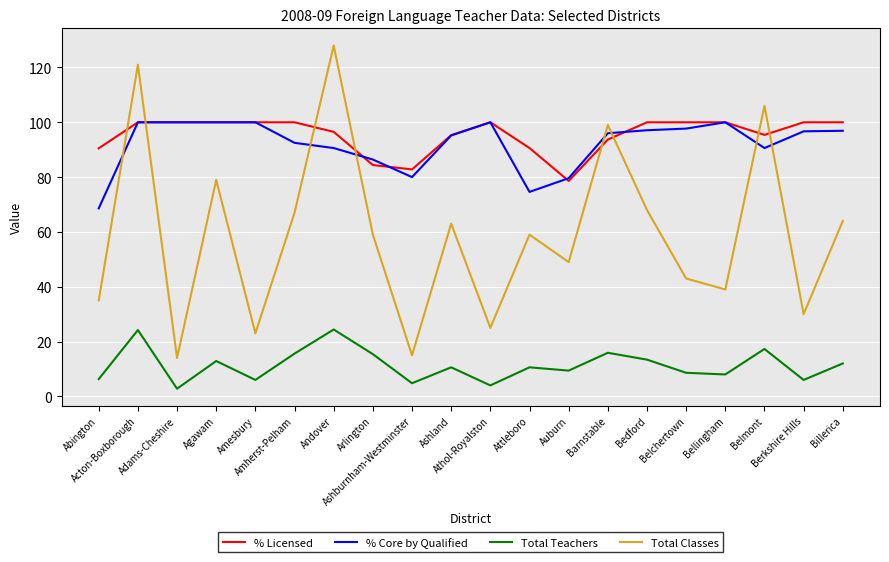

True or false: Total Classes and Total Teachers cross at least once.

False